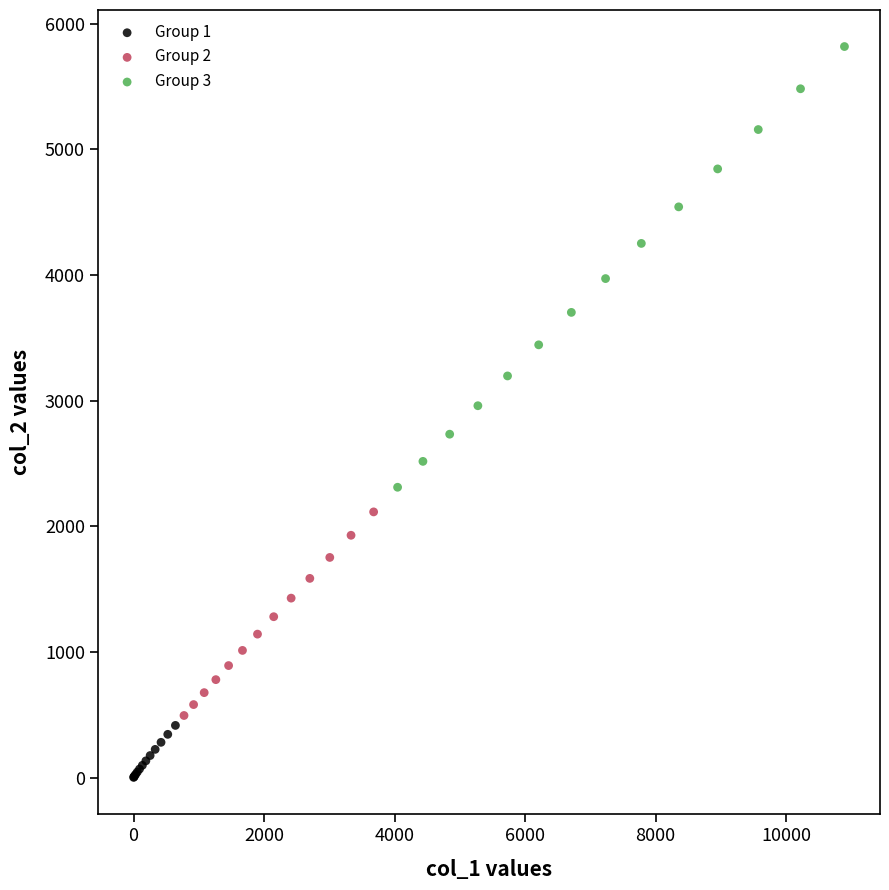

What are all the series names shown in the legend?

Group 1, Group 2, Group 3